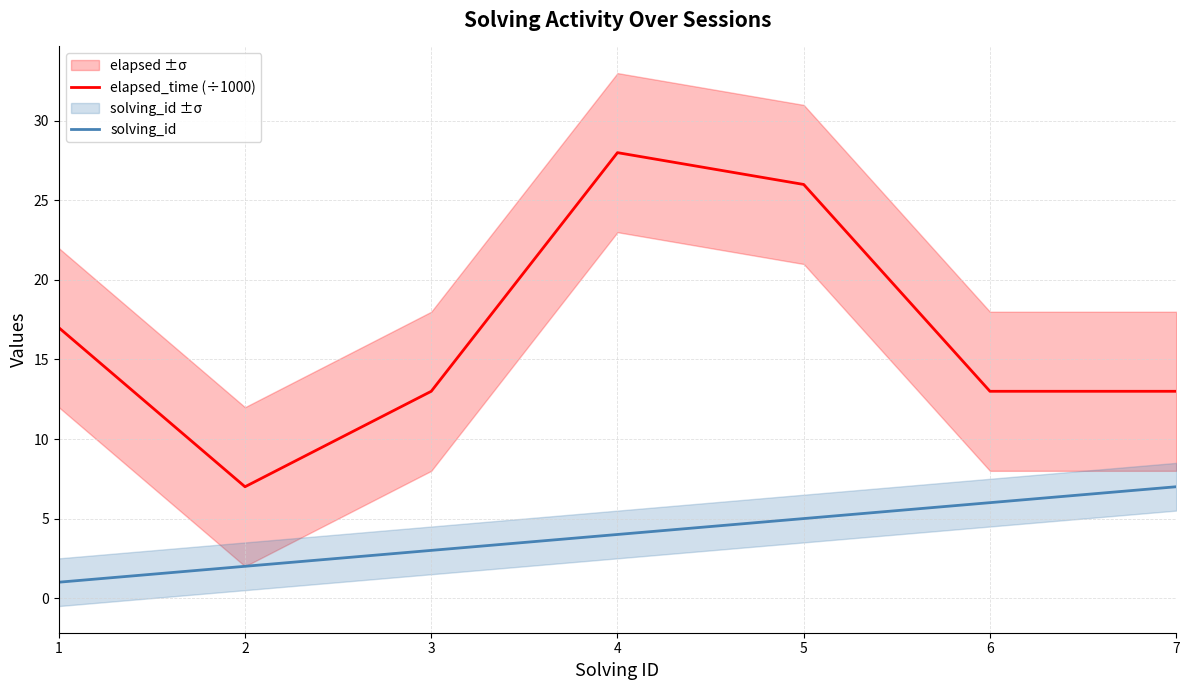

Which series has the widest spread of values?

elapsed_time (÷1000)